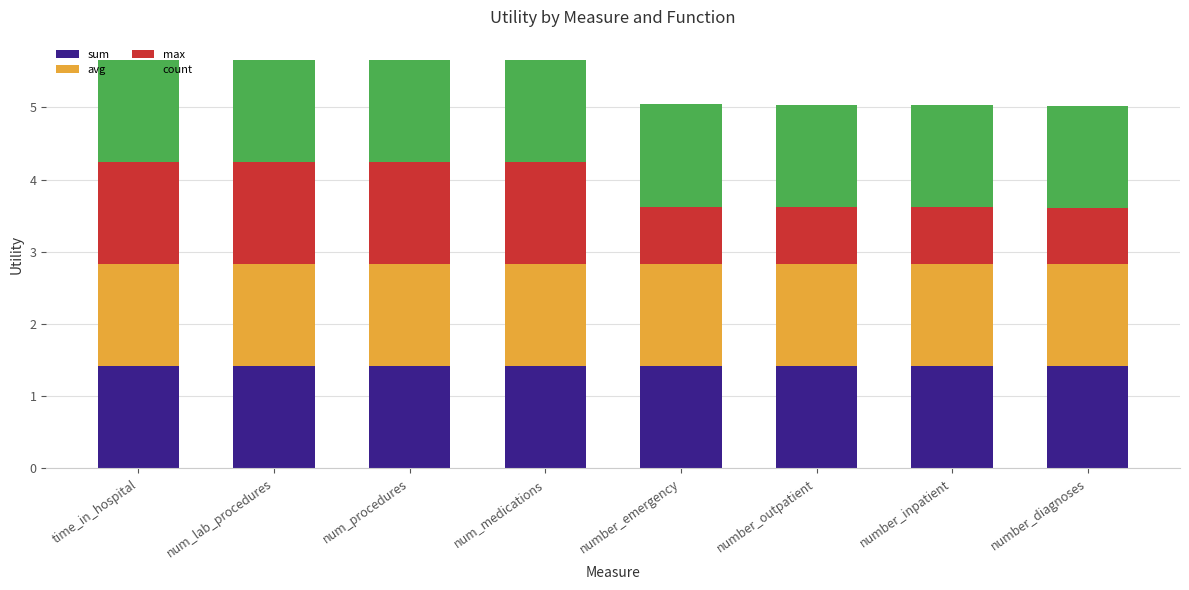

Are the bars grouped side by side (vs. stacked)?

No